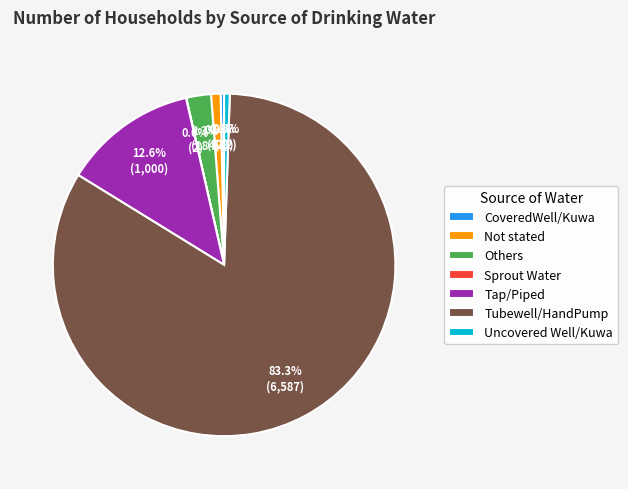

What is the largest slice in the pie chart?

Tubewell/HandPump